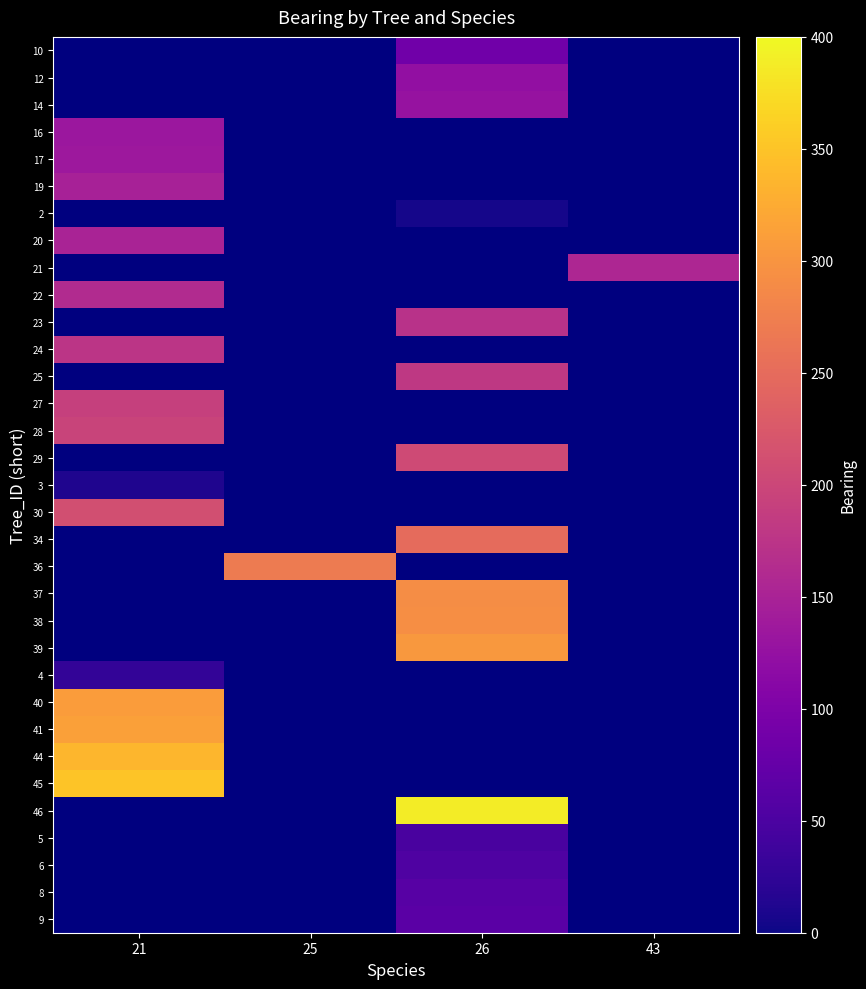

List the labels in order of 40 value, largest first.

21, 25, 26, 43